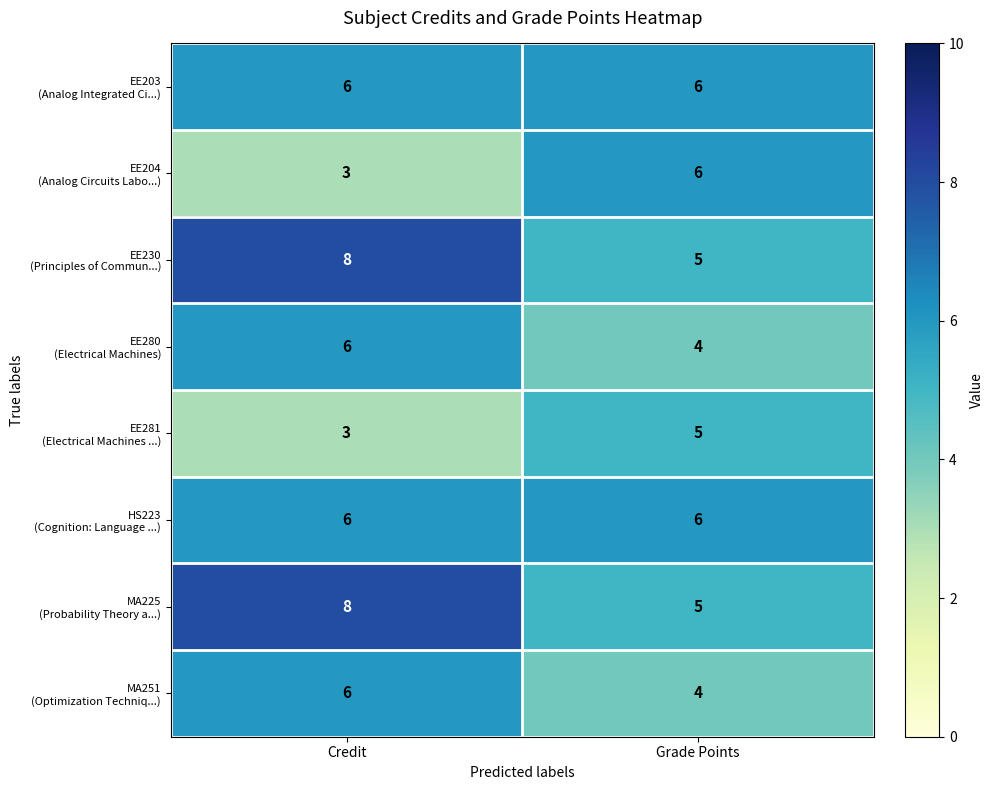

What is the total value across all series at Credit?

46